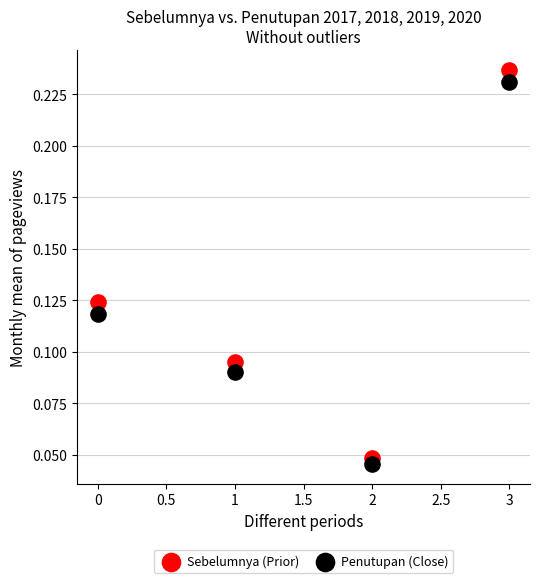

Which series has the widest spread of Y values?

Sebelumnya (Prior)